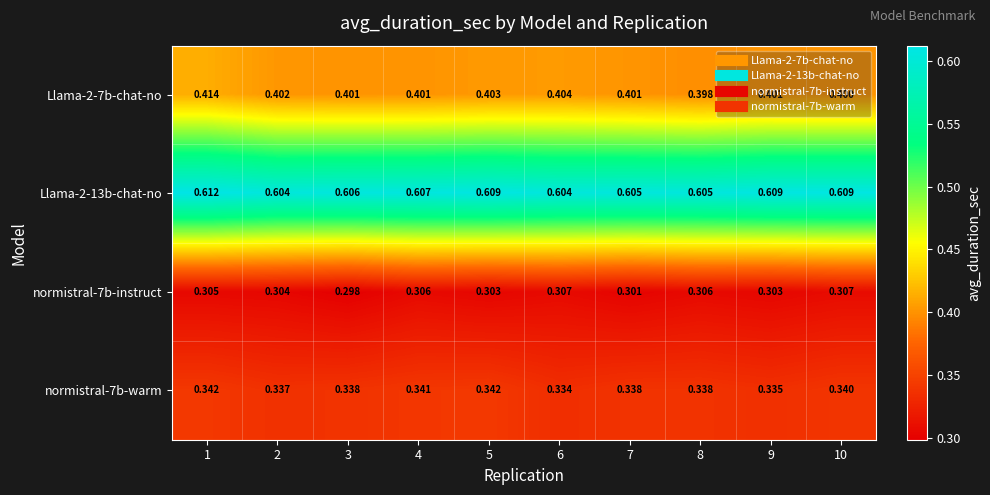

List the series in order of their peak value, highest first.

Llama-2-13b-chat-no, Llama-2-7b-chat-no, normistral-7b-warm, normistral-7b-instruct